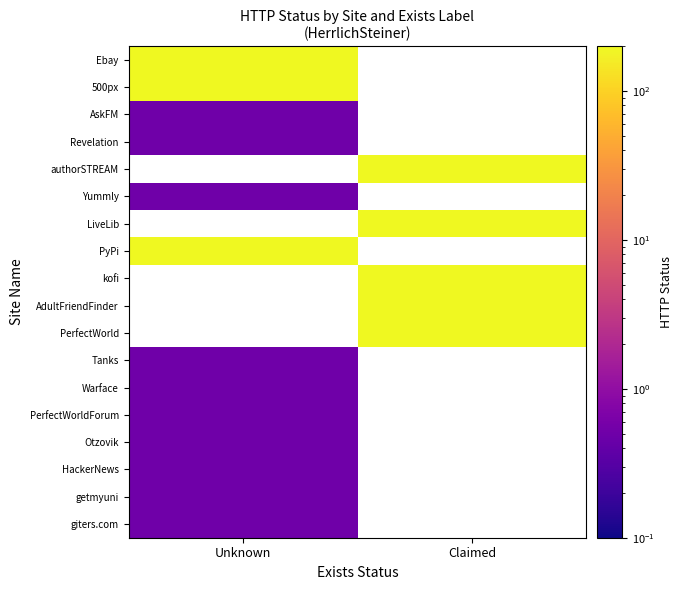

List the labels in order of 500px value, largest first.

Unknown, Claimed